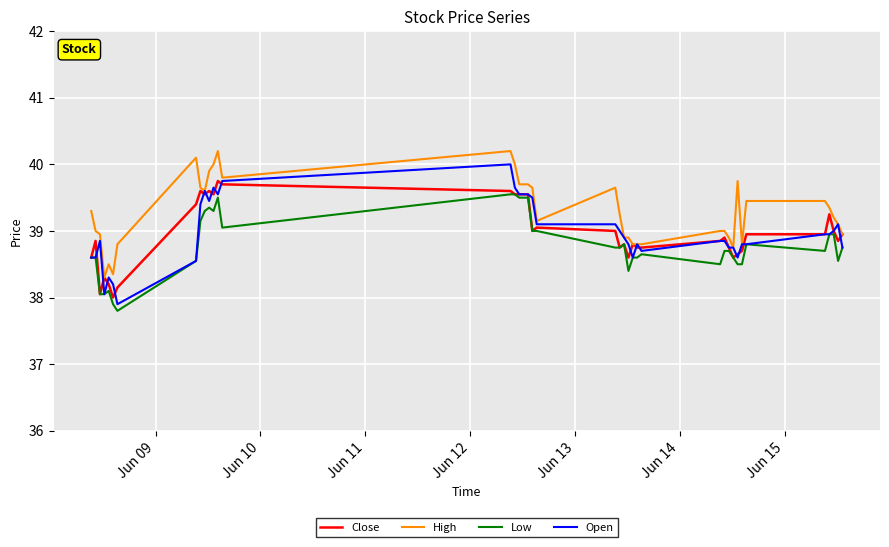

What is the average value of the Low series?

38.8